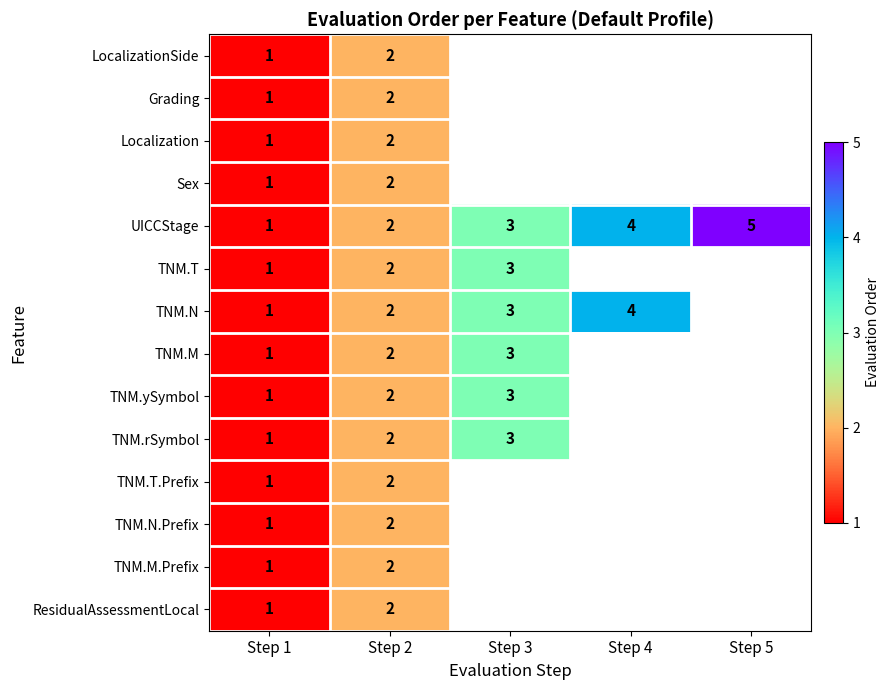

What is the sum of the TNM.T values at Step 2 and Step 3?

5